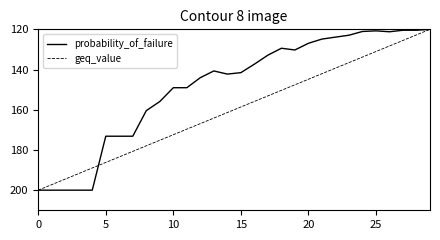

List the series in order of their overall mean, lowest first.

probability_of_failure, geq_value